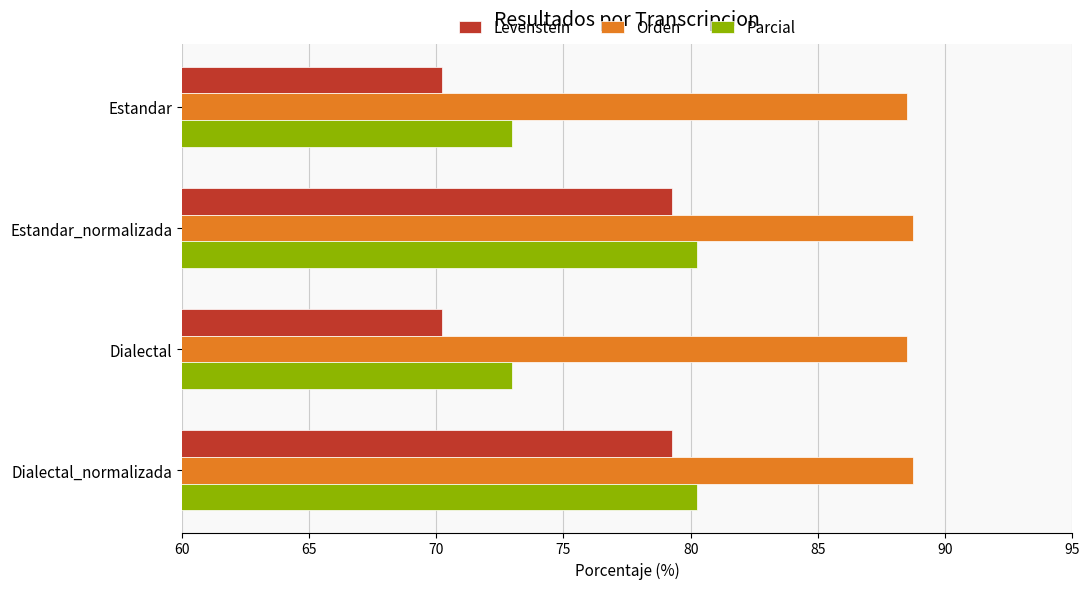

What value does the Orden series have at Estandar_normalizada?

88.7